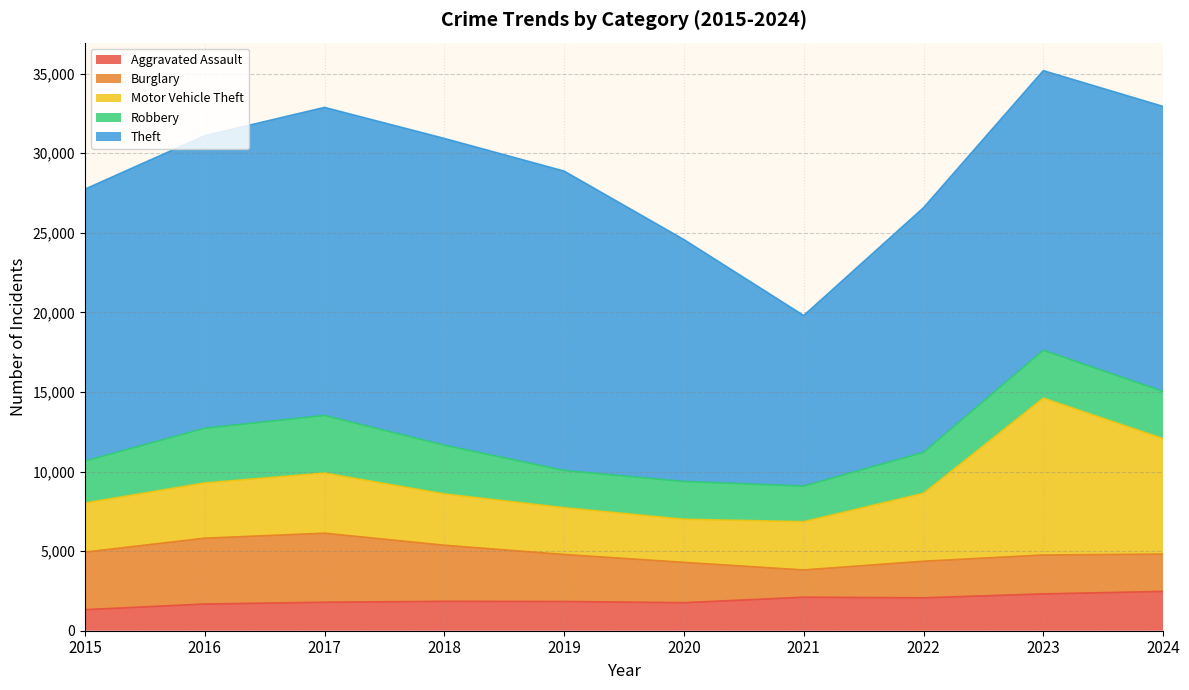

At which label does Robbery reach its peak?

2017